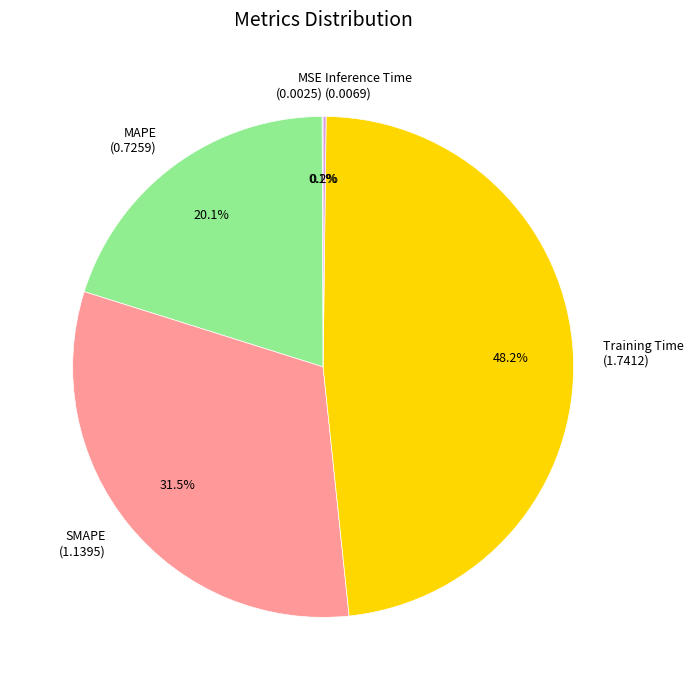

What is the ratio of the value at MAPE (0.7259) to the value at Training Time (1.7412)?

0.4